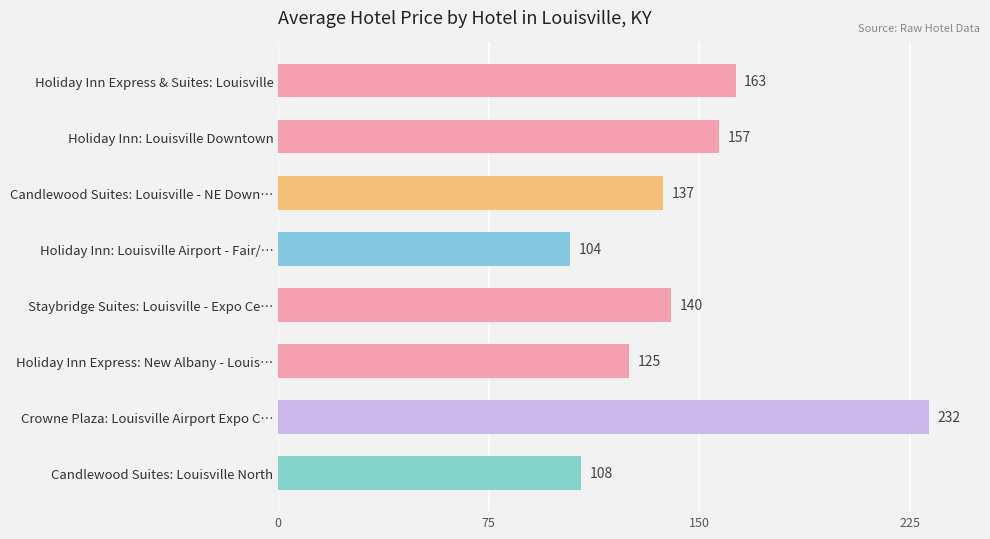

Which label corresponds to the largest value in the chart?

Crowne Plaza: Louisville Airport Expo C…